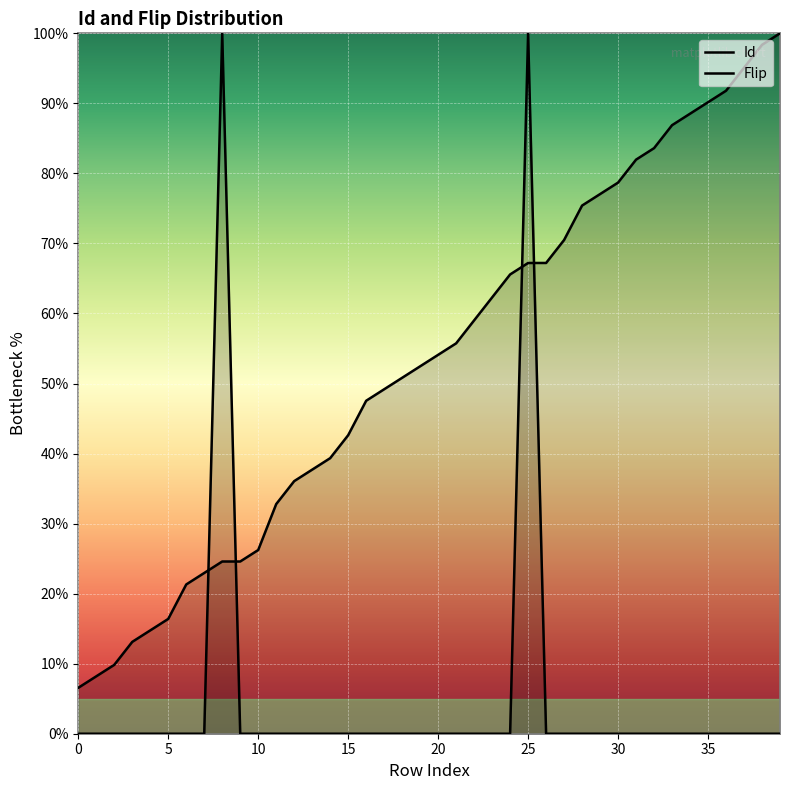

How many categories are shown in the chart?

40